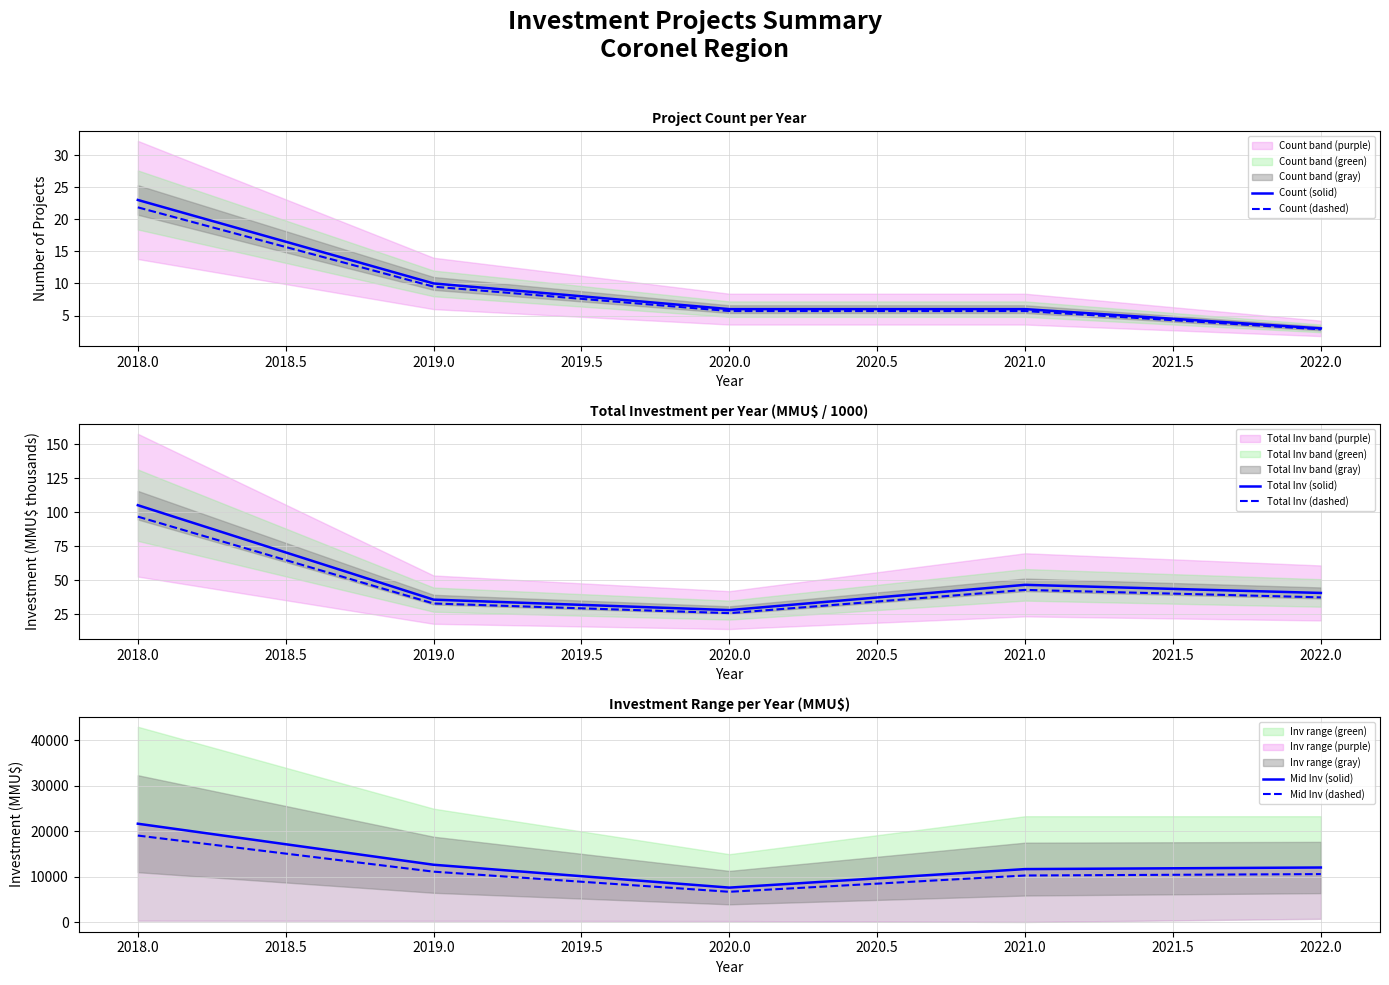

The value of Mid Inv (dashed) at 2018.0 is 2849.1. True or false?

False